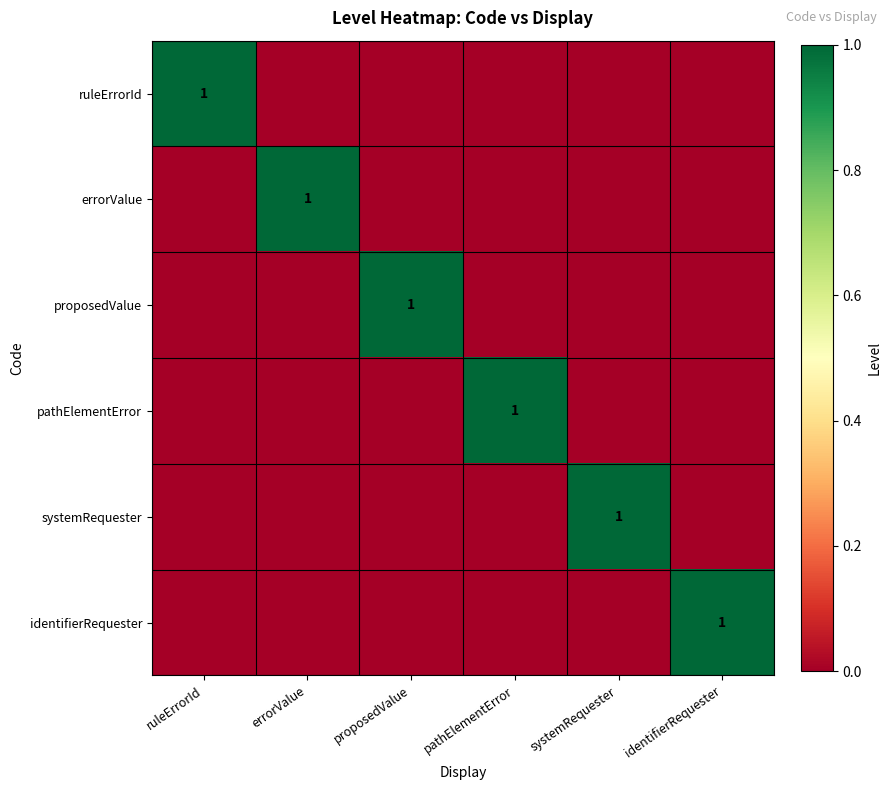

True or false: pathElementError has a value of 0 at pathElementError.

False